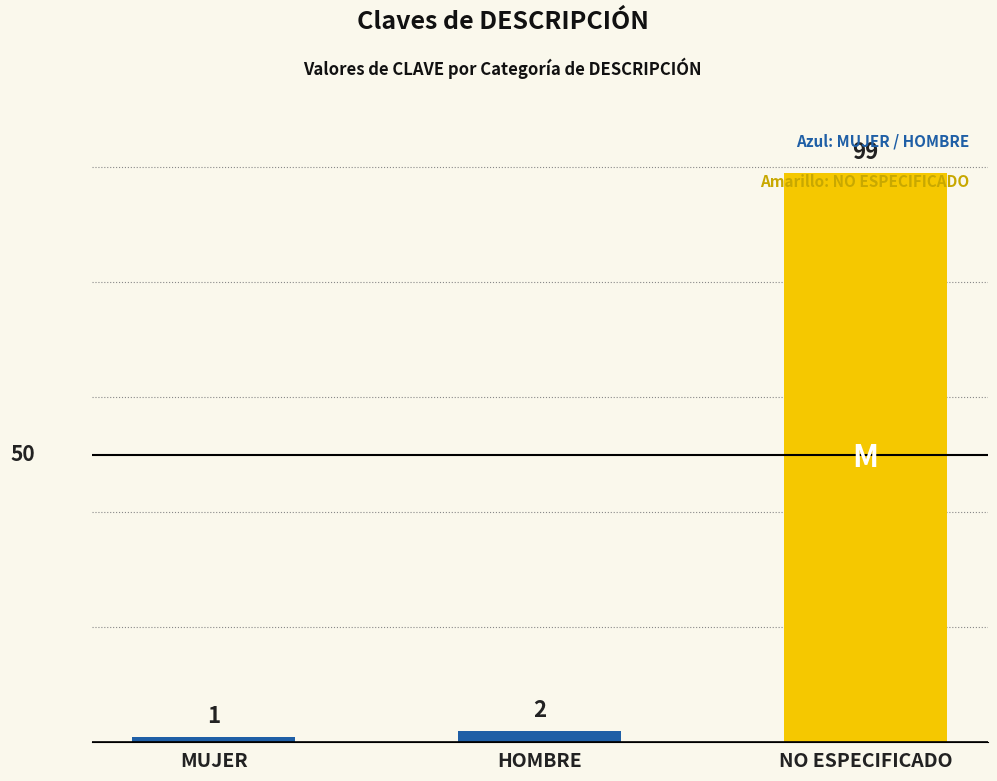

What is the average value?

34